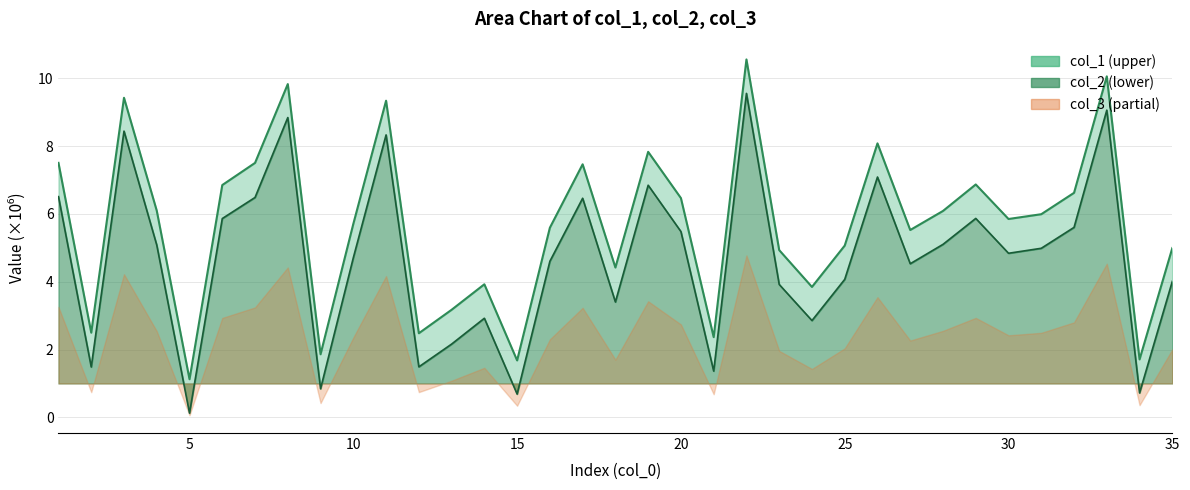

Which series has the largest total across all categories?

col_1